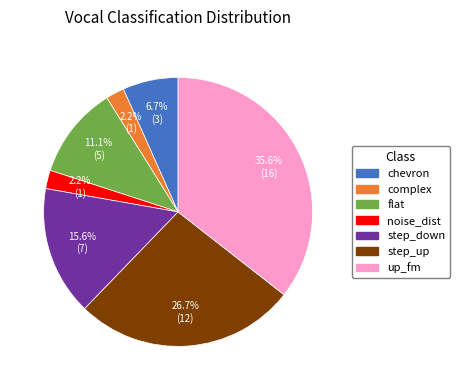

Which slice is the largest?

up_fm